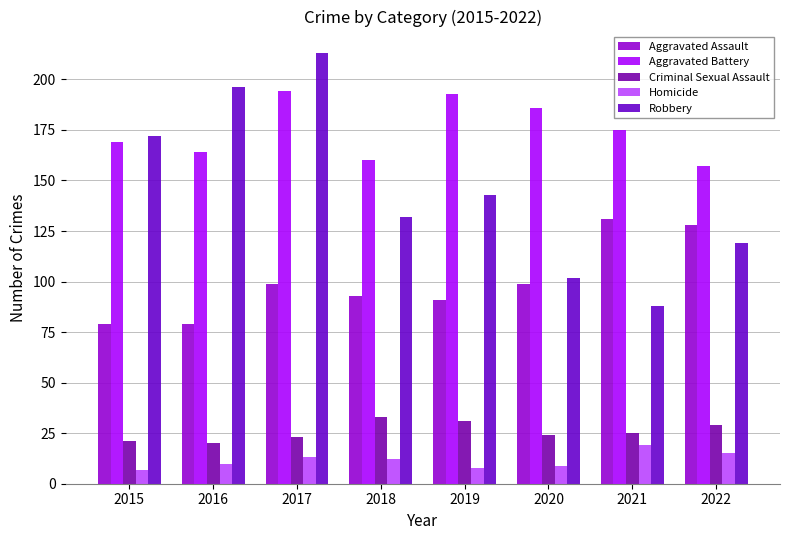

What is the spread (max minus min) of values at 2022?

142